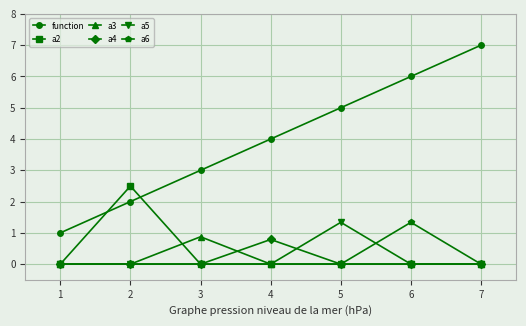

True or false: function and a3 intersect in this chart.

False